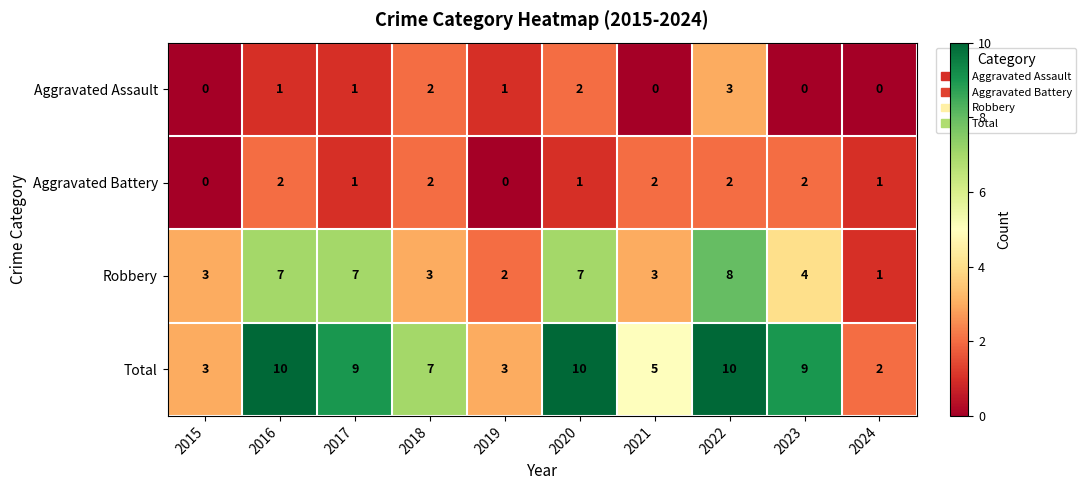

What is the greatest value displayed?

10